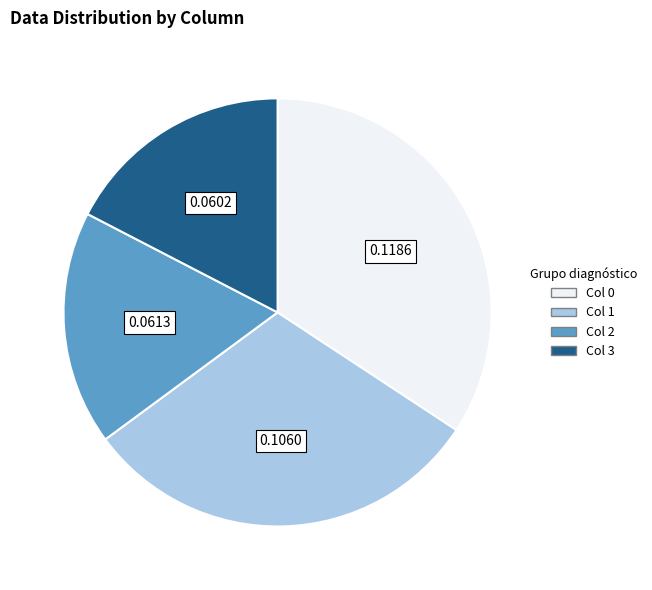

Approximately how many times larger is the value at Col 2 compared to Col 0?

0.5